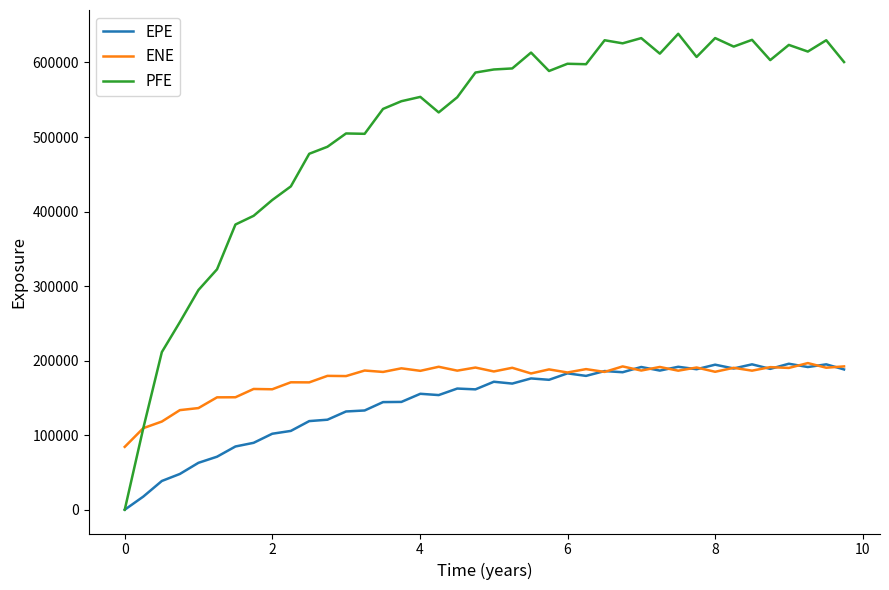

Which series has the widest spread of values?

PFE